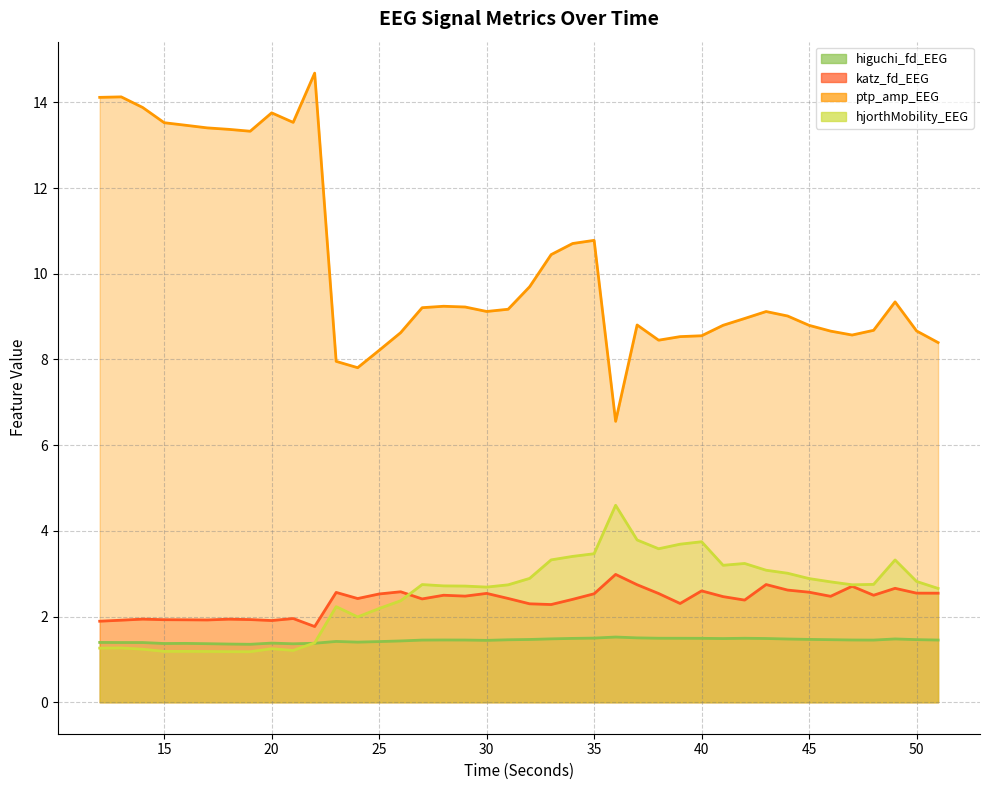

At which category is the sum across all series the highest?

22